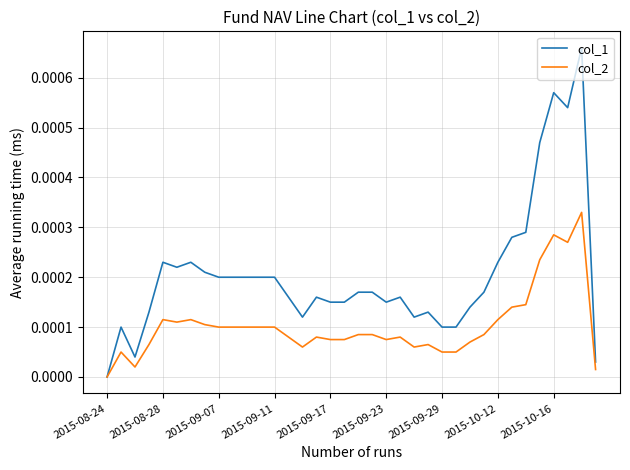

Which series has the widest spread of values?

col_1